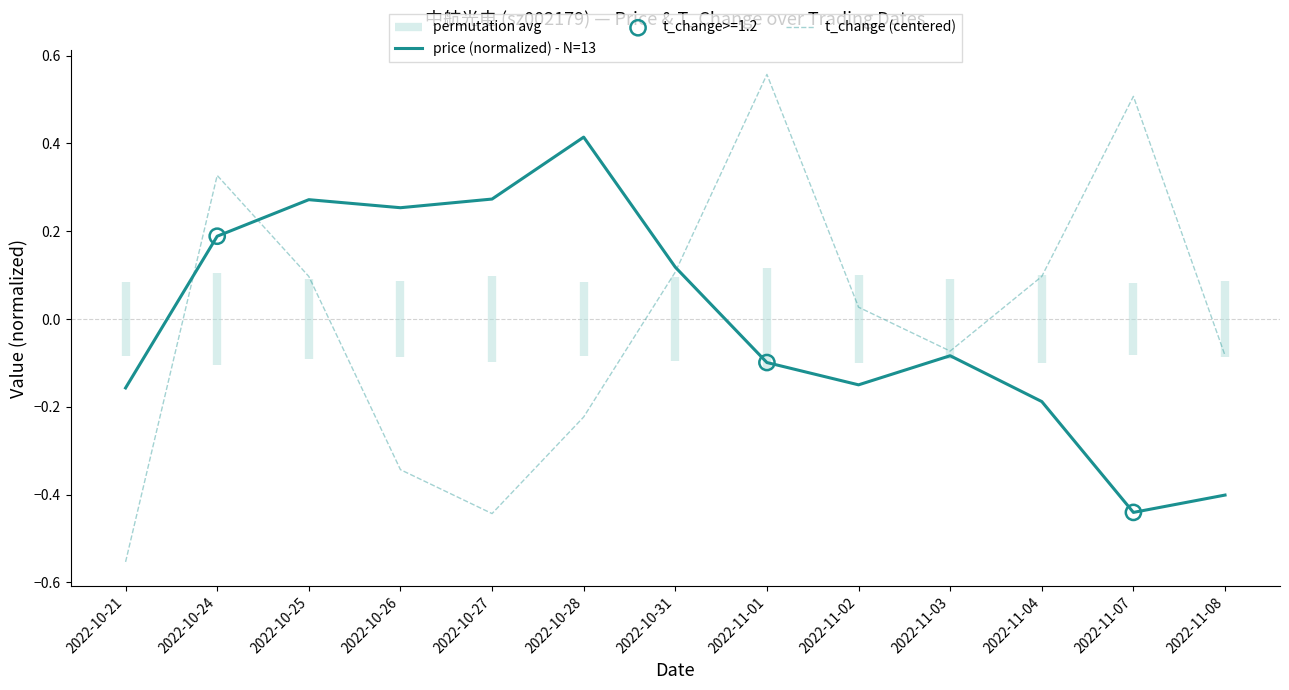

At how many categories does at least one series exceed 0?

10